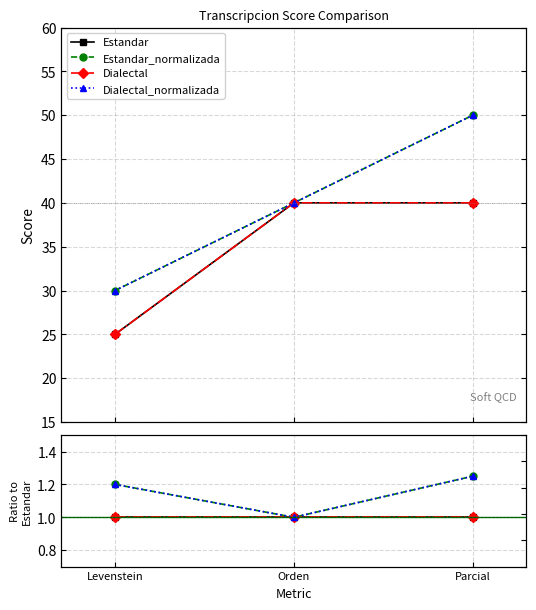

How many data points in Dialectal_normalizada are above 1?

2